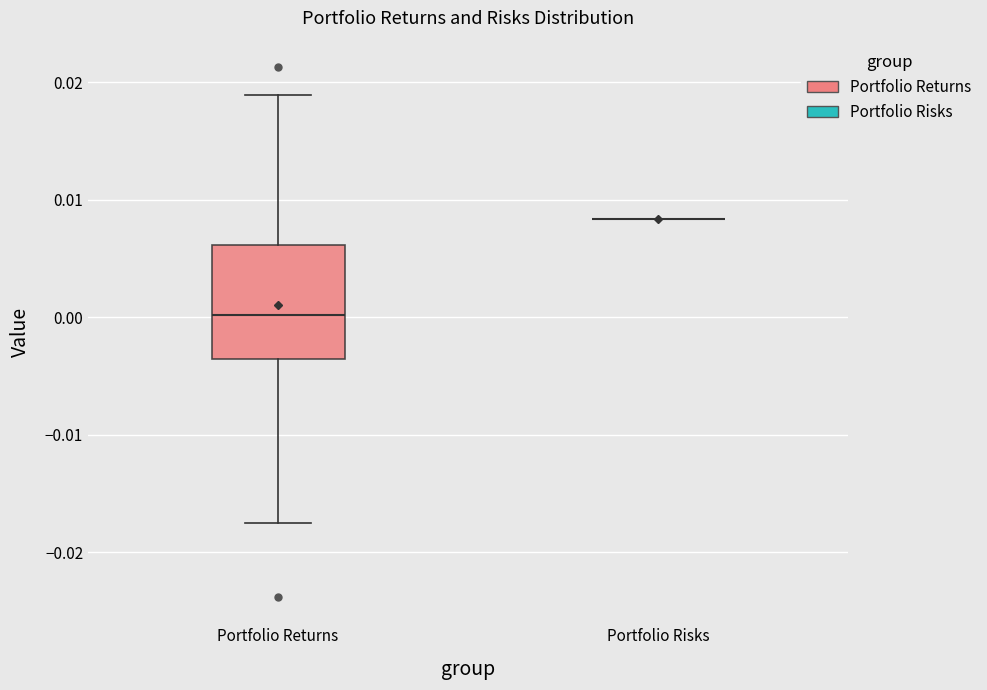

Which box is the tallest, from its lower edge to its upper edge?

Portfolio Returns